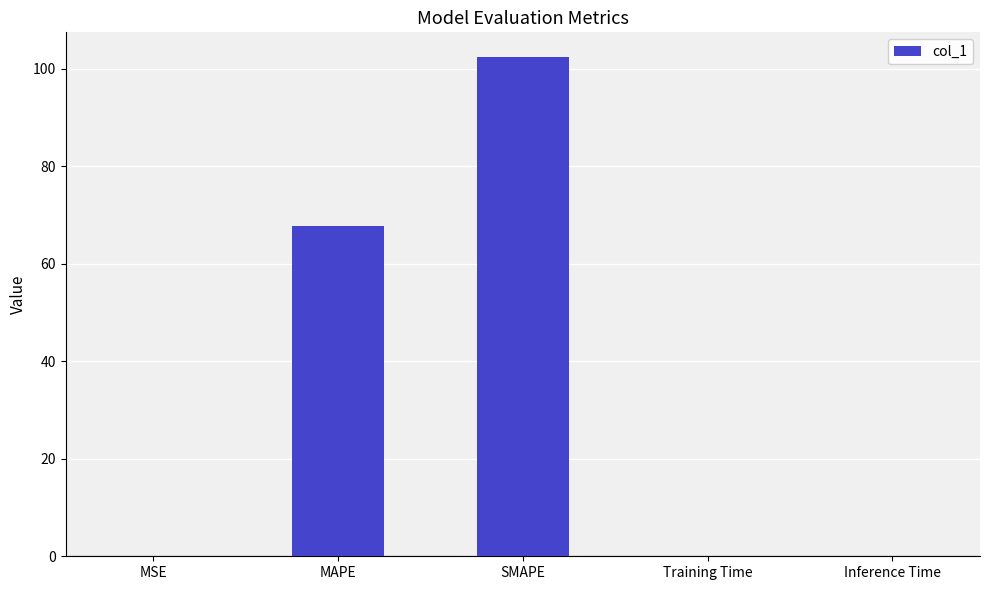

Between SMAPE and Training Time, which is larger?

SMAPE